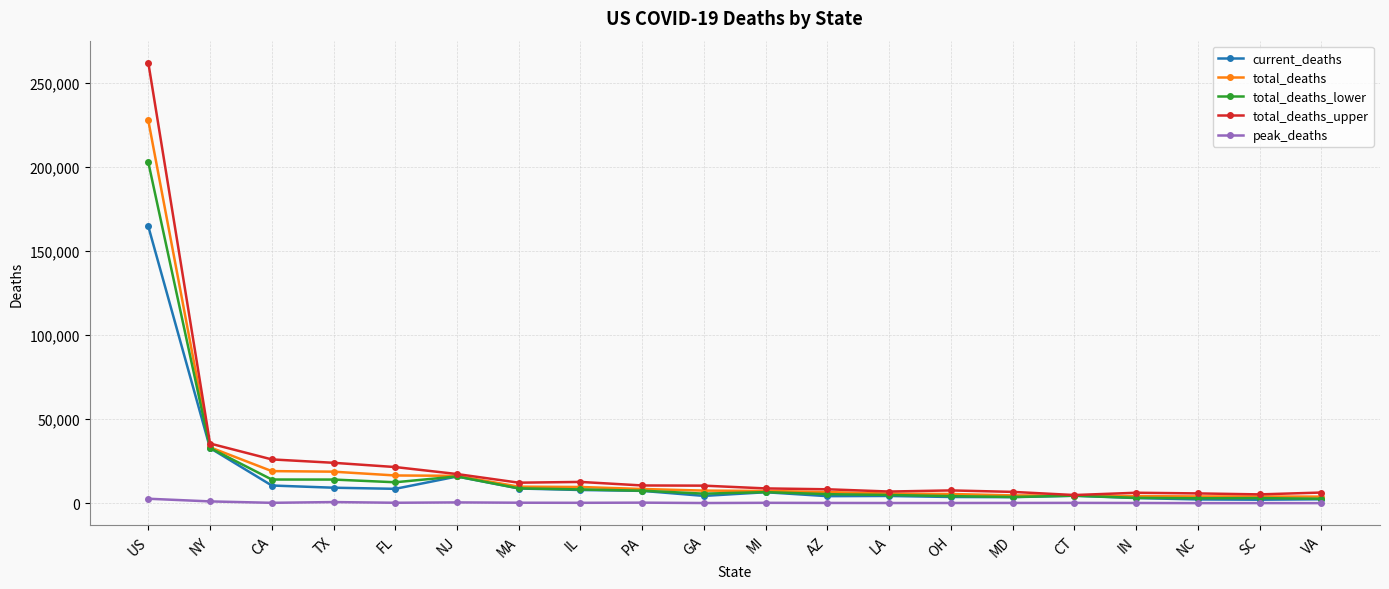

True or false: total_deaths_upper and peak_deaths intersect in this chart.

False